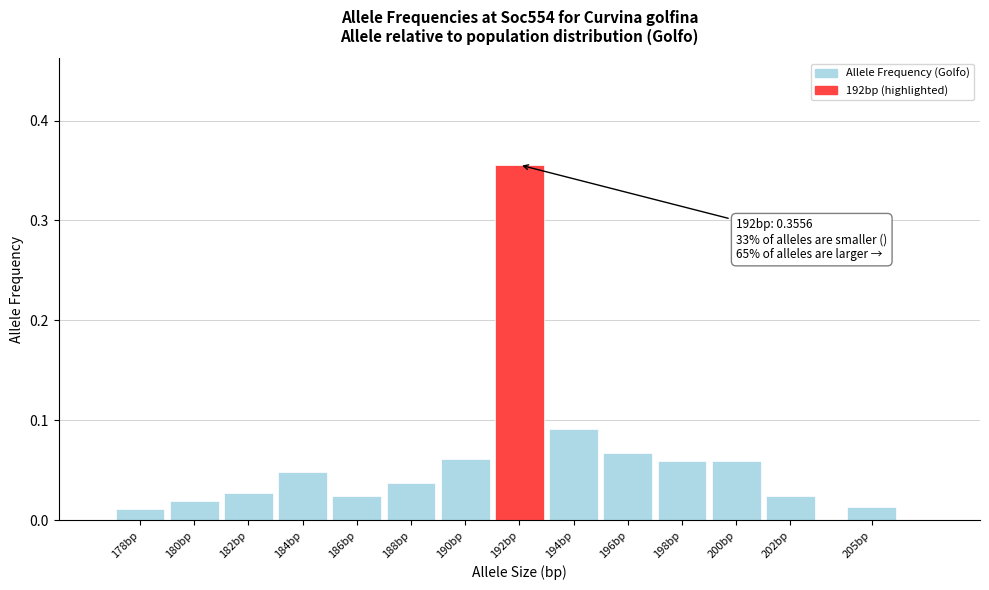

Between 188bp and 194bp, which is larger?

194bp